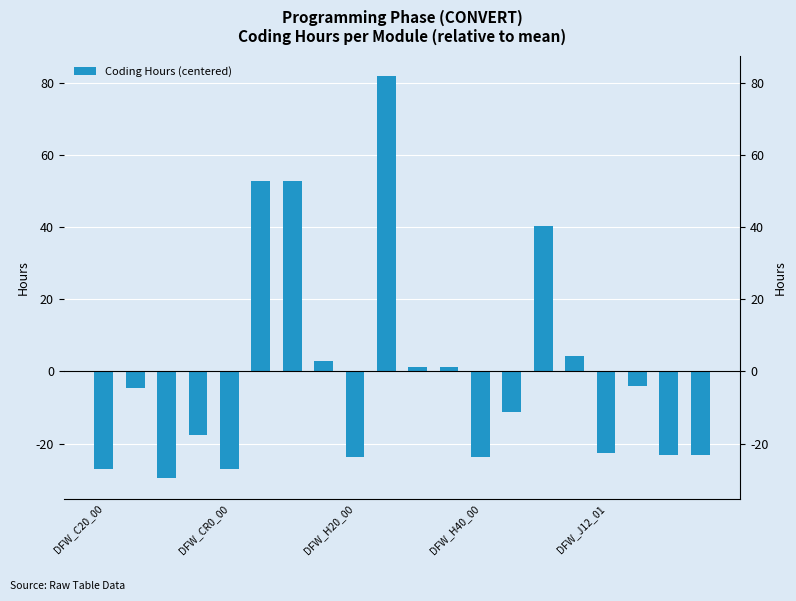

How many series are shown in this chart?

1